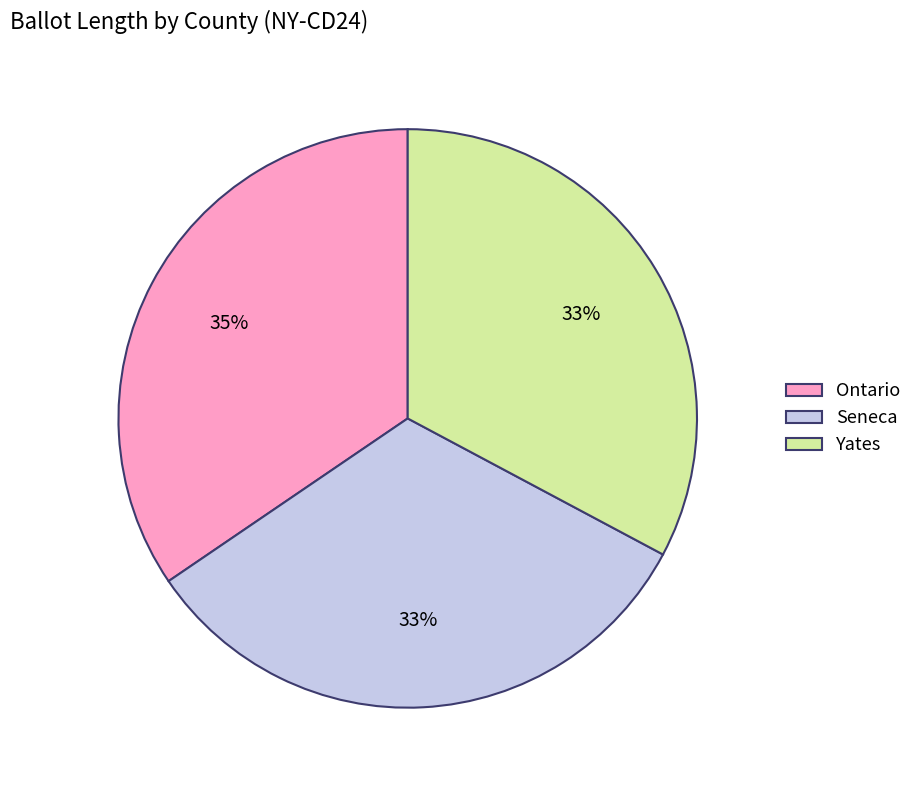

To the nearest percent, what percentage of the pie is Ontario?

35%